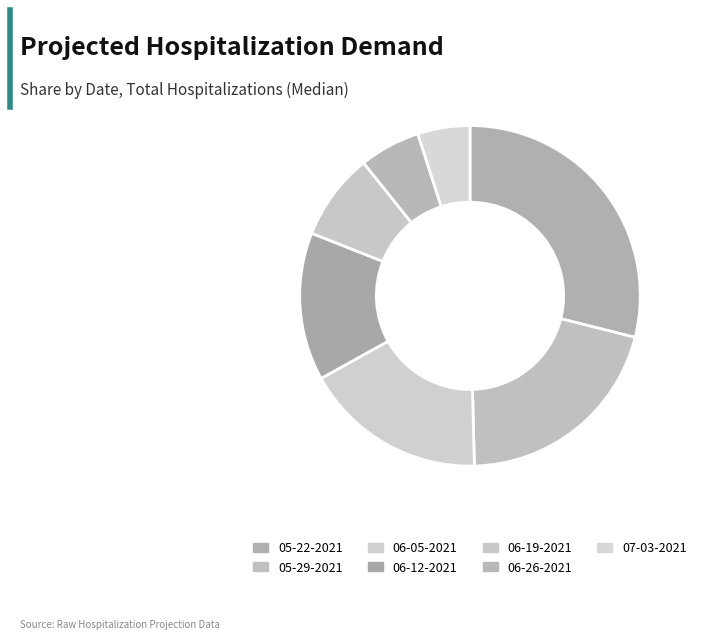

What percentage do 05-22-2021 and 06-19-2021 together represent?

37.2%